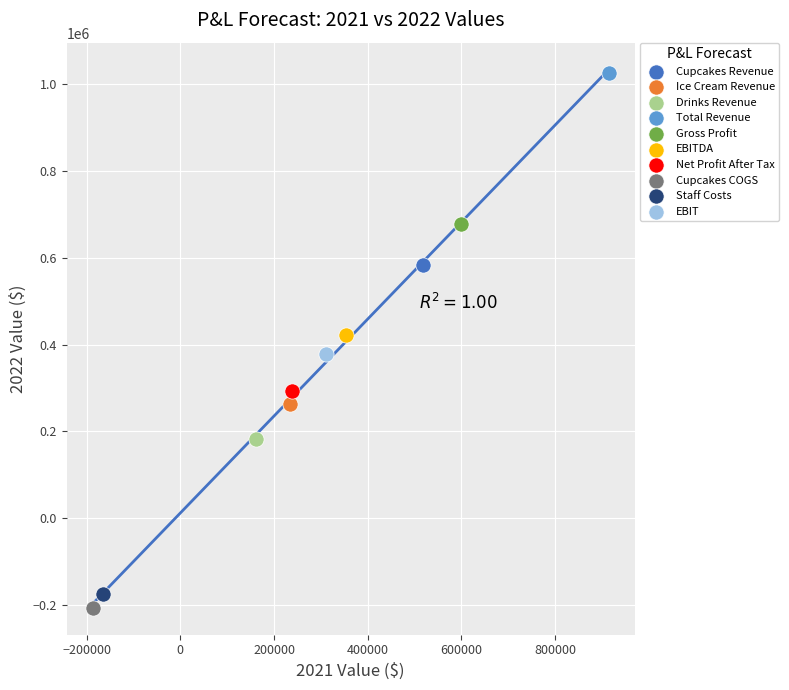

What are all the series names shown in the legend?

Cupcakes Revenue, Ice Cream Revenue, Drinks Revenue, Total Revenue, Gross Profit, EBITDA, Net Profit After Tax, Cupcakes COGS, Staff Costs, EBIT